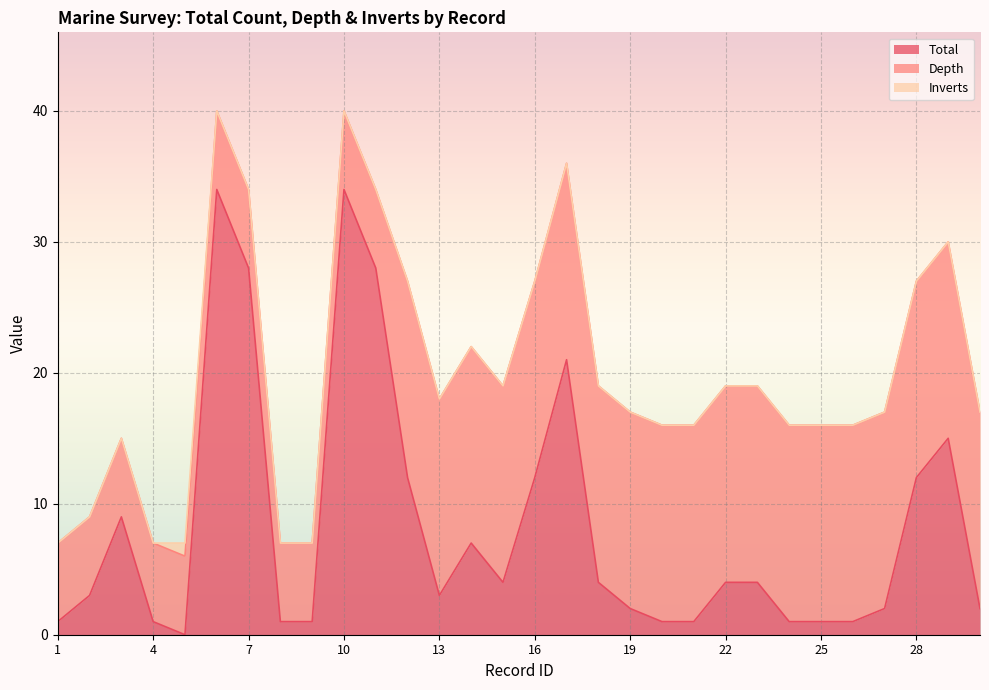

Which category has the highest value across all series?

6